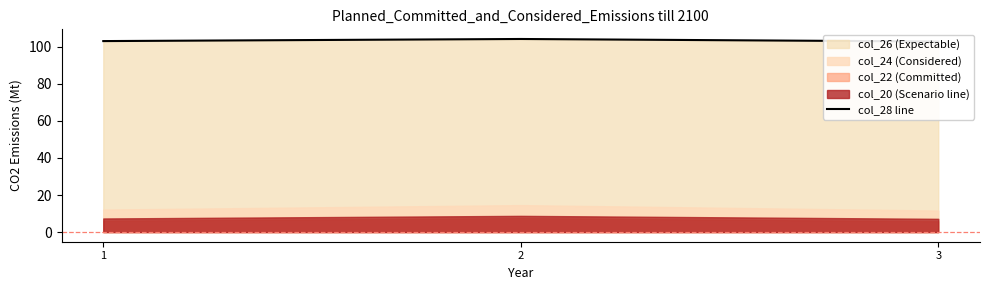

At which label does the data first exceed 103?

1